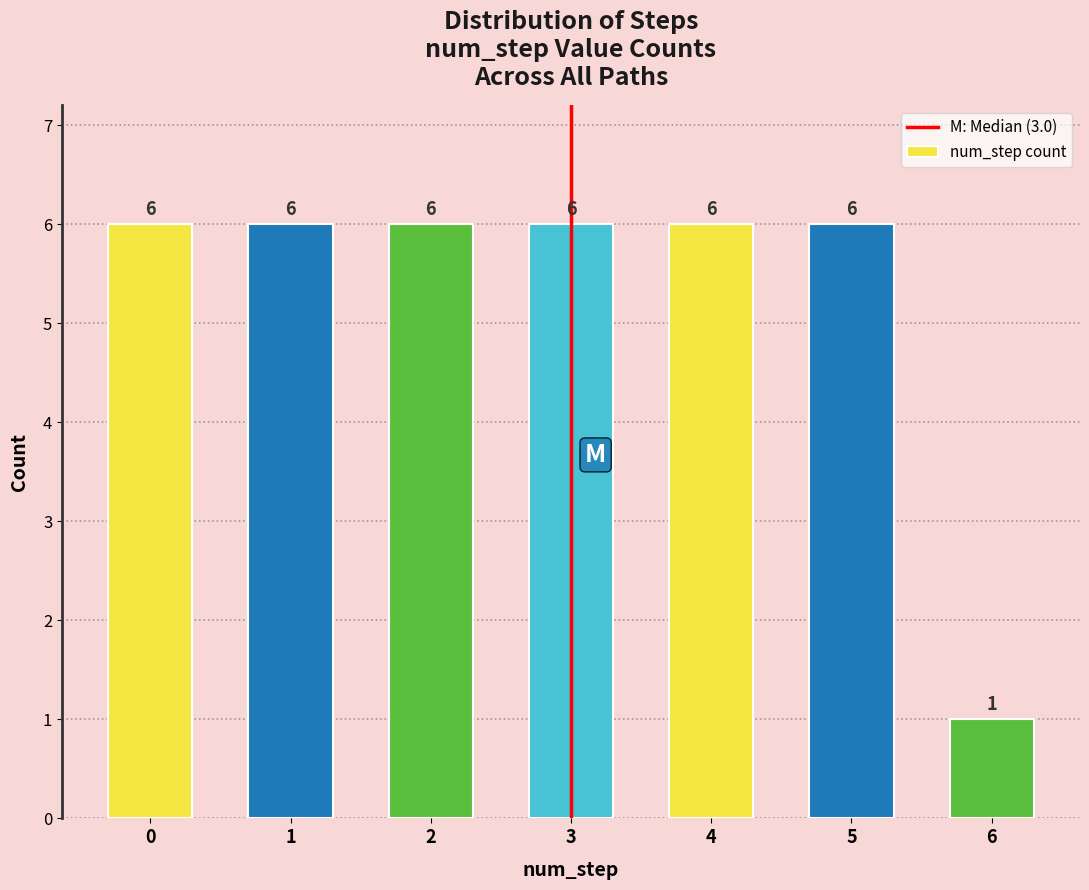

Reading left to right, transcribe all the data shown in this chart.

6	6	6	6	6	6	1